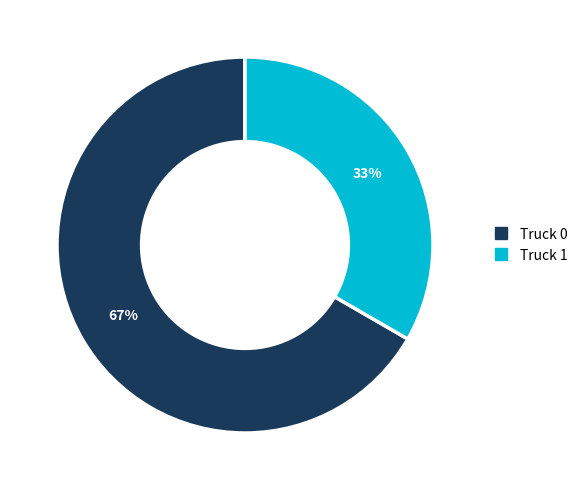

Combined, do Truck 0 and Truck 1 account for over 50%?

Yes